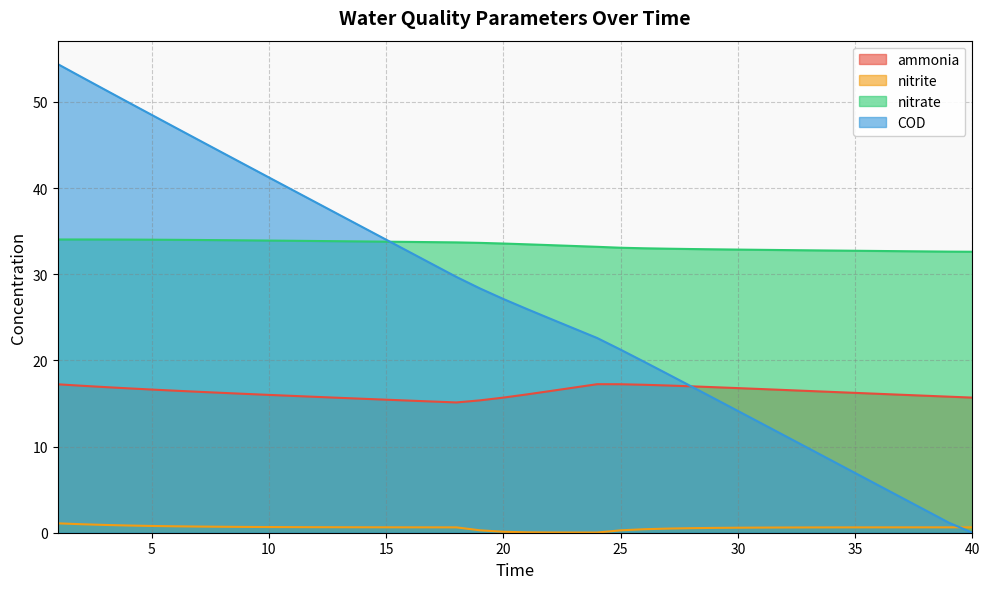

Is it true that nitrate equals 6.6 at 24?

False